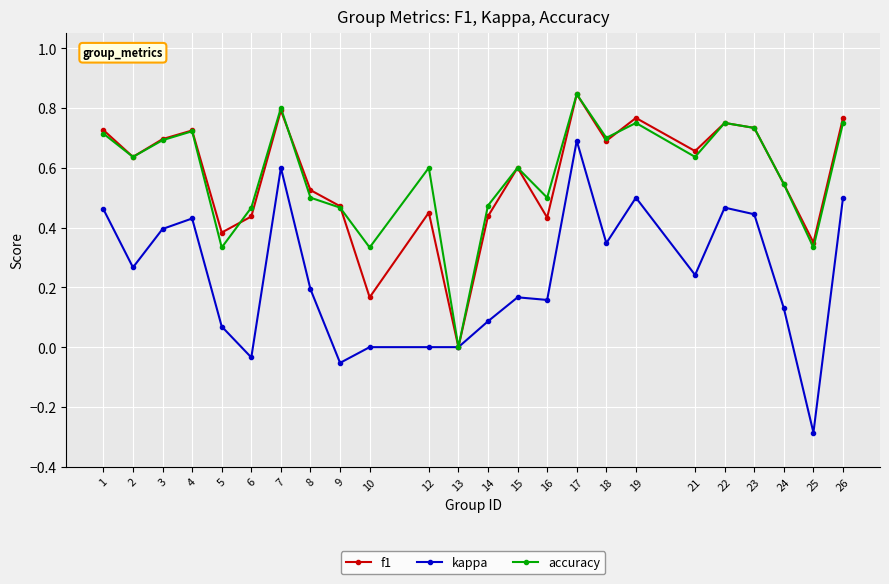

What is the sum of the kappa values at 13 and 25?

-0.3